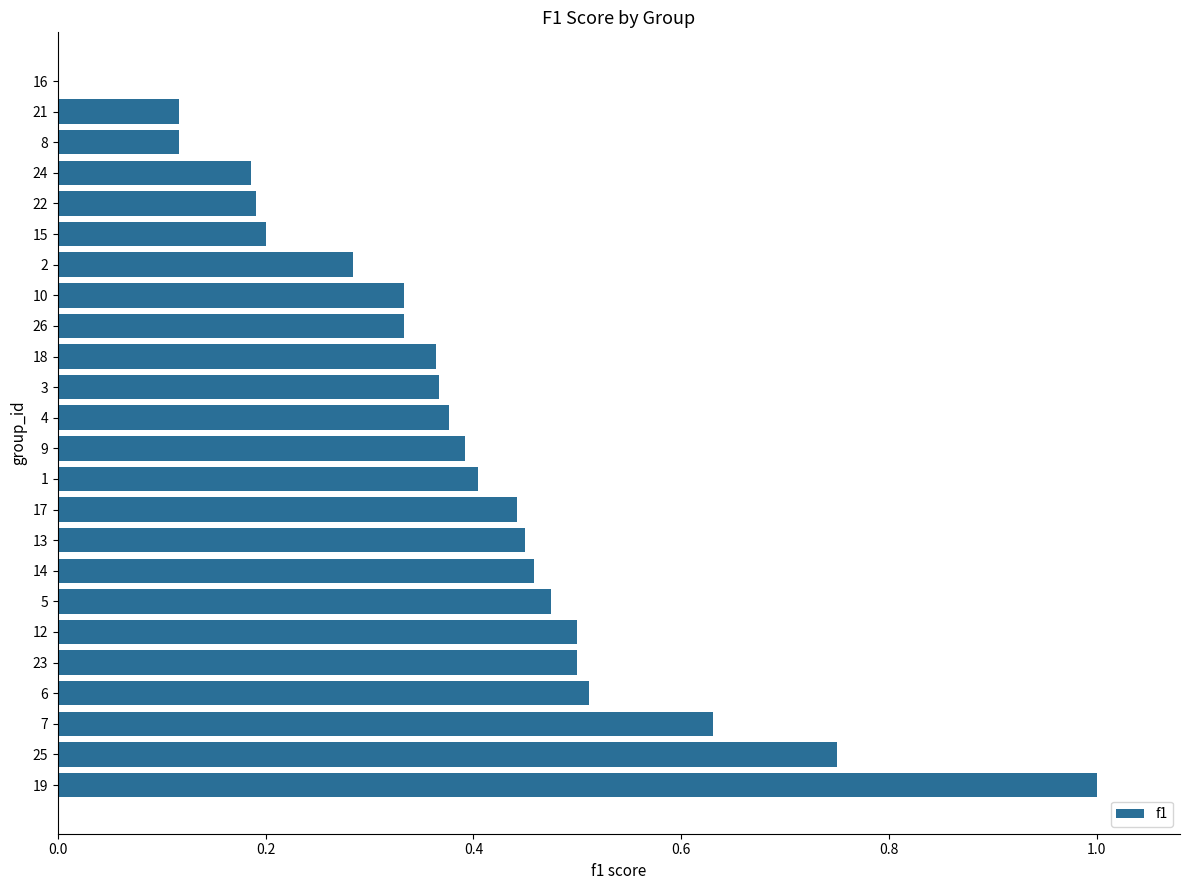

What is the change in value from 19 to 14?

-0.5